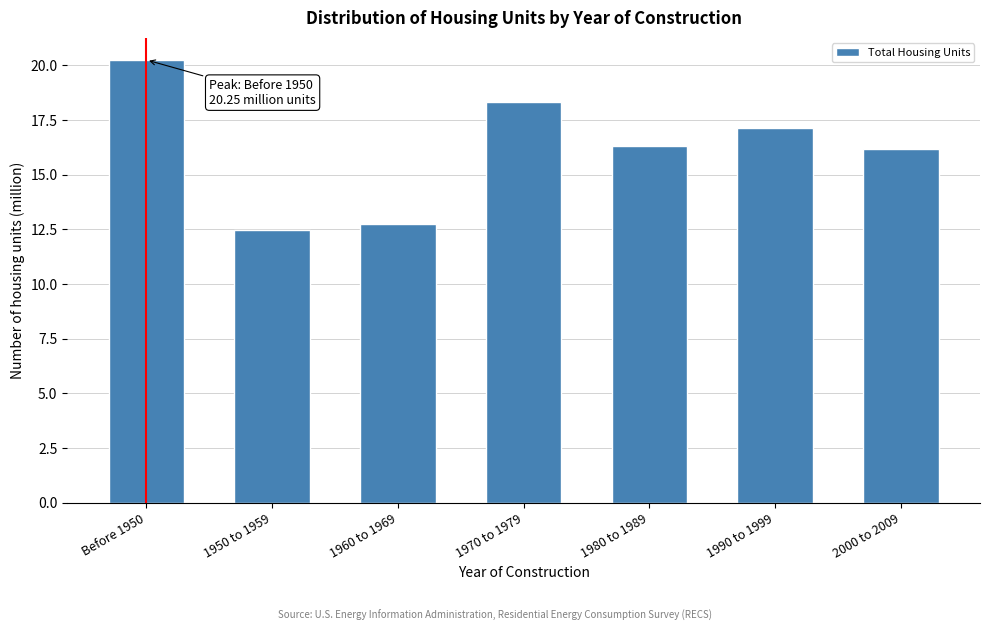

Between 1960 to 1969 and 1980 to 1989, which is larger?

1980 to 1989